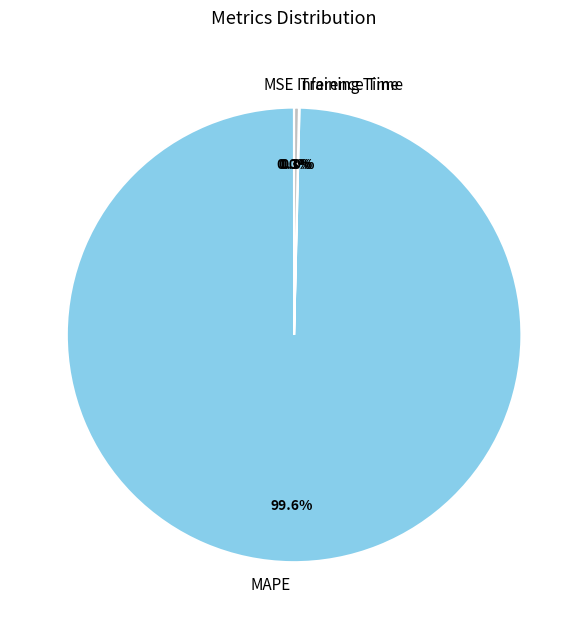

Is there any slice that represents more than half of the pie?

Yes